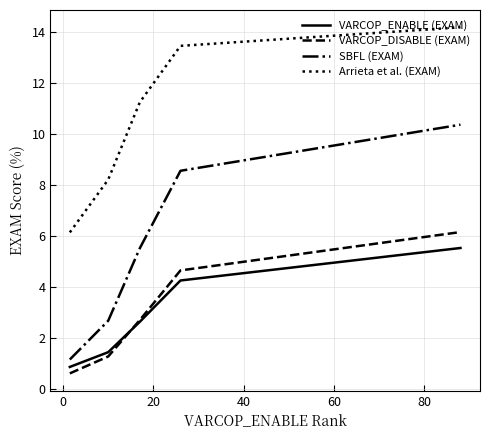

List the series in order of their peak value, lowest first.

VARCOP_ENABLE (EXAM), VARCOP_DISABLE (EXAM), SBFL (EXAM), Arrieta et al. (EXAM)